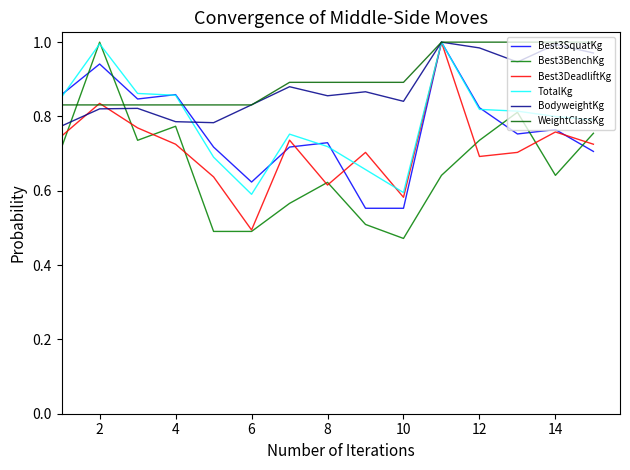

How many lines are shown in the chart?

6